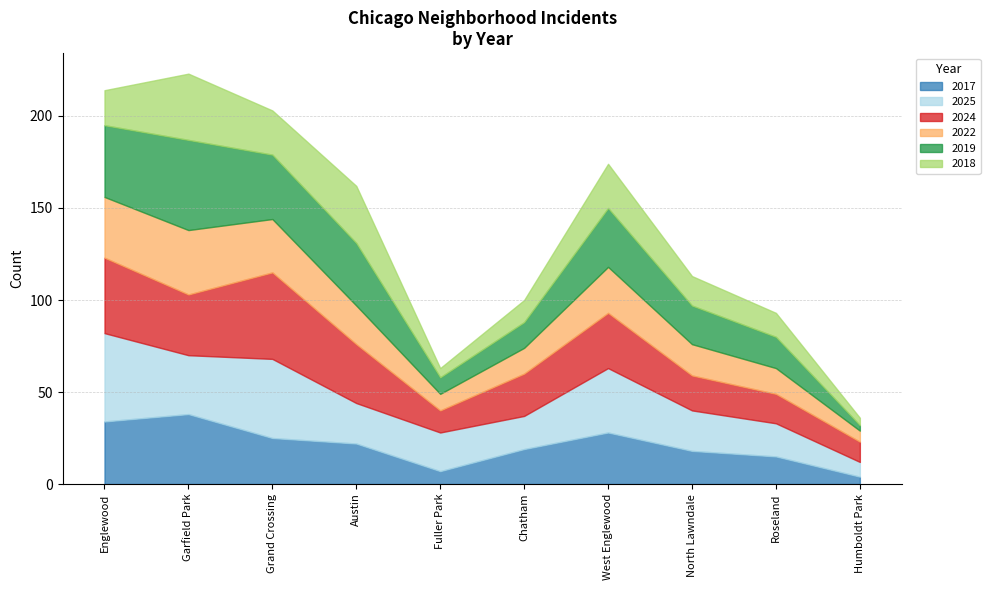

What is the difference between the maximum and minimum values in the 2018 series?

32